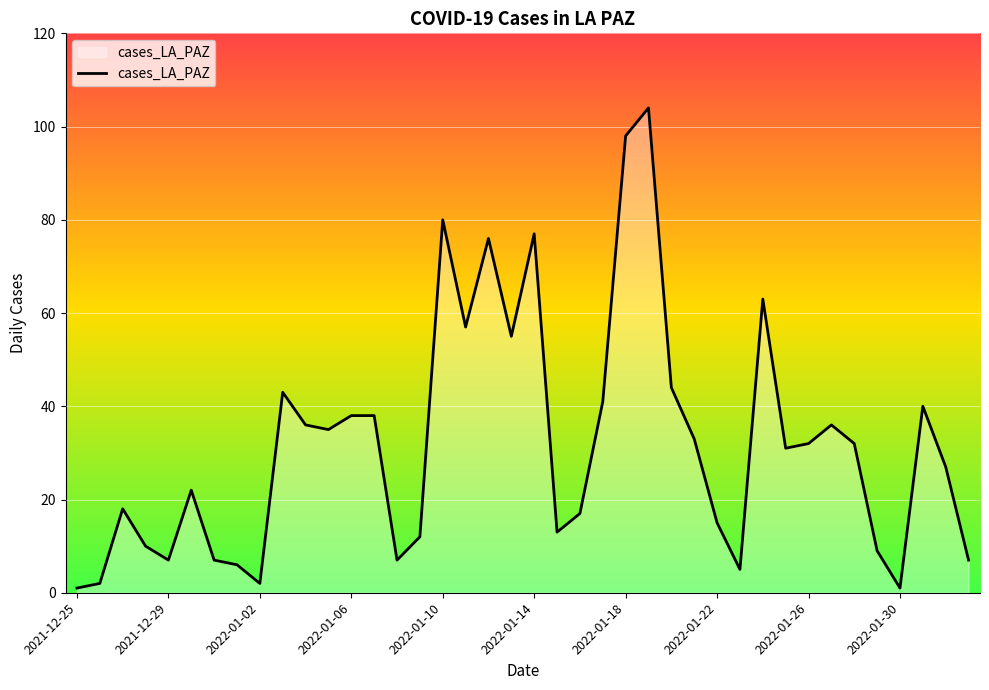

What is the maximum value shown in the chart?

104